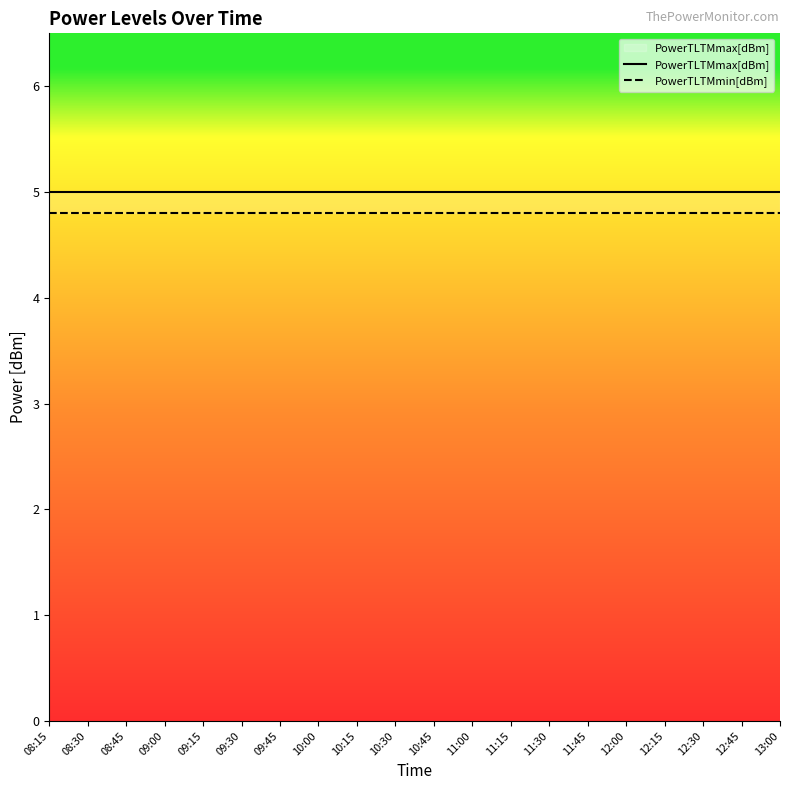

True or false: PowerTLTMmin[dBm] has a value of 1.7 at 12:15.

False